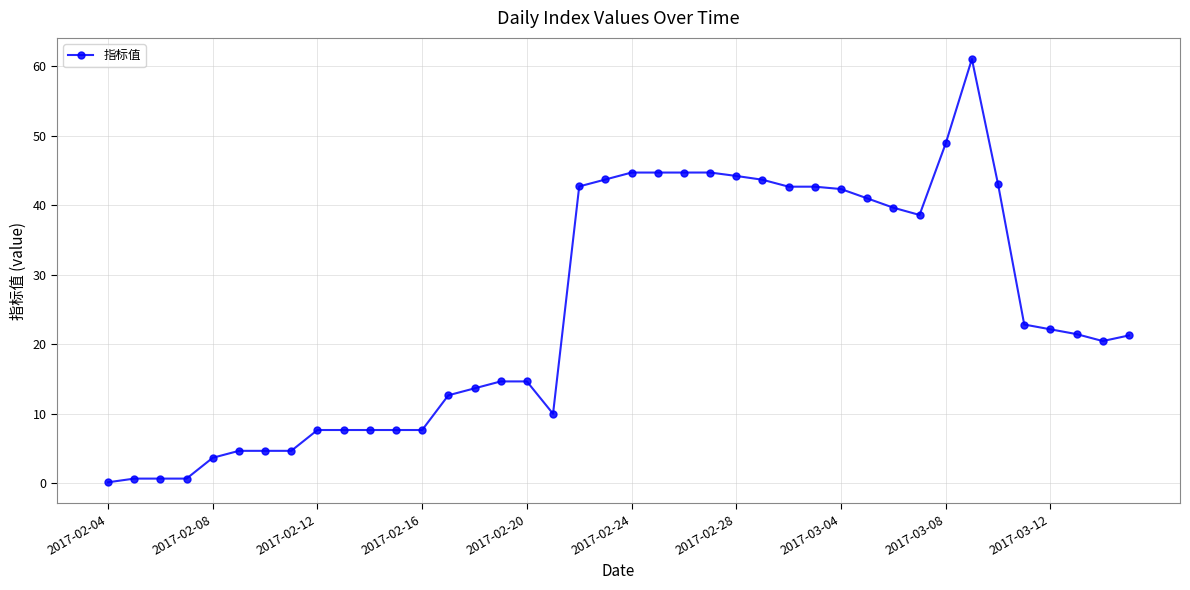

What is the difference between the second highest and second lowest values?

48.3